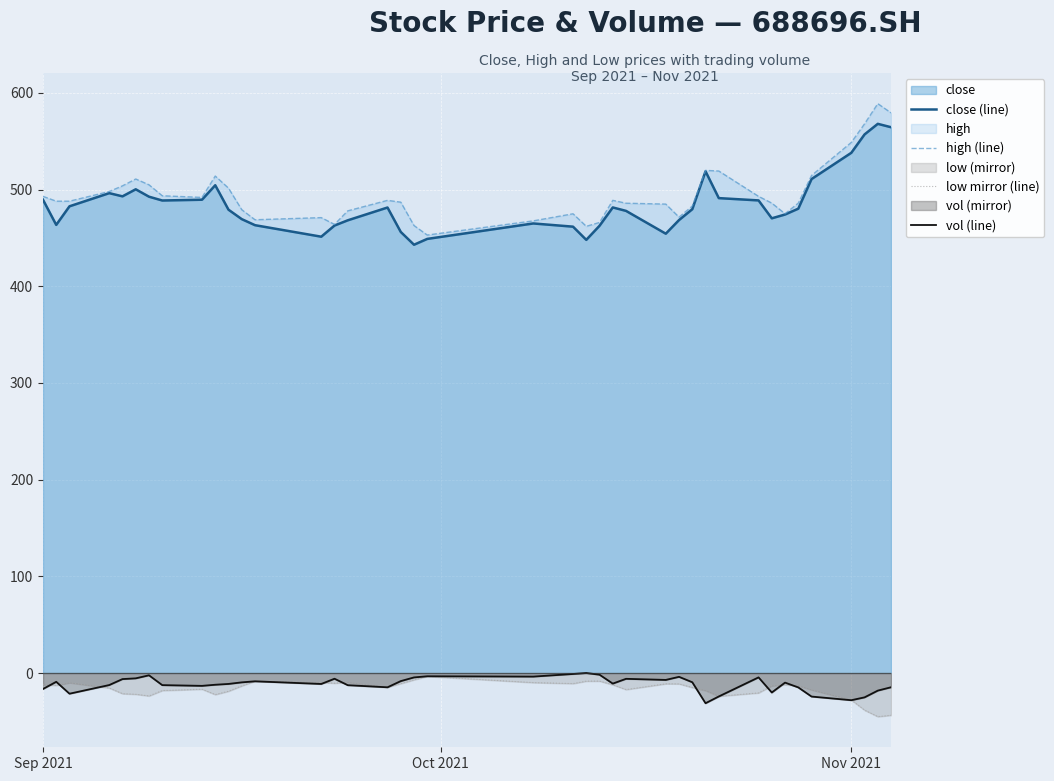

Is it true that vol (line) equals -30.9 at Nov 2021?

False